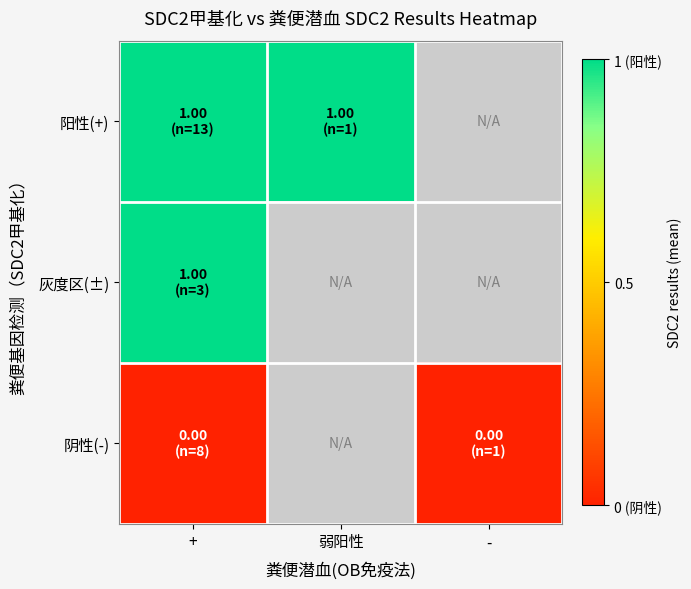

Is it true that 灰度区(±) equals 1.4 at +?

False